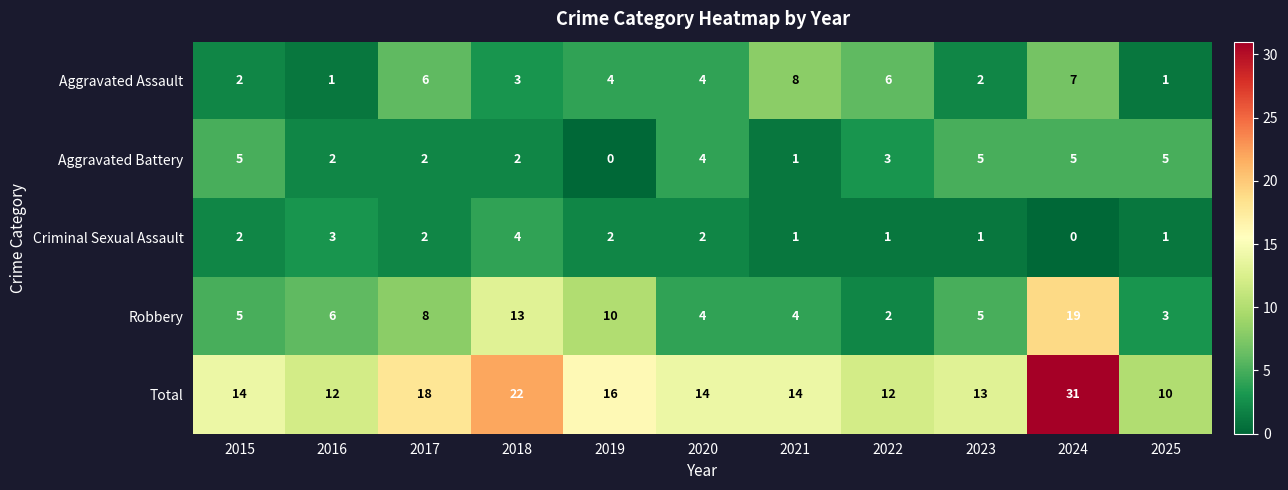

True or false: Total has a value of 10 at 2025.

True